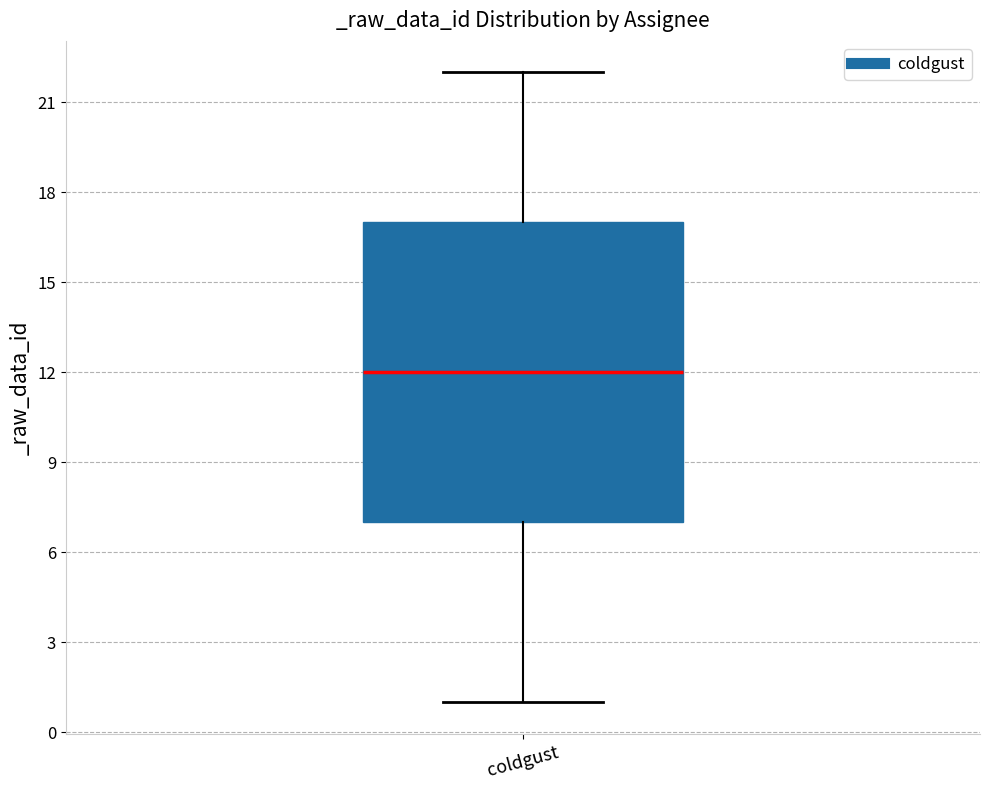

Read this box plot against the y-axis: the position of the median line, the range covered by the box, and the ends of both whiskers. The values are not printed on the chart, so give them approximately, as read against the axis.

median 12, box 7 to 17, whiskers 1 to 22